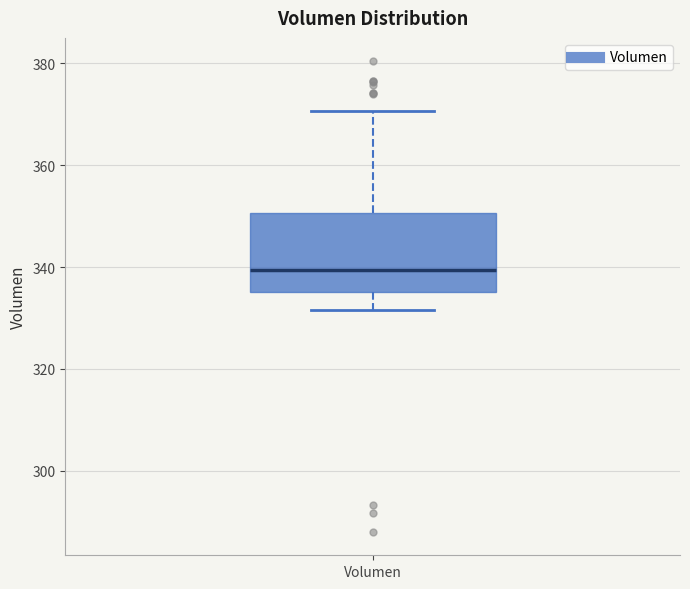

Read this box plot against the y-axis: the position of the median line, the range covered by the box, and the ends of both whiskers. The values are not printed on the chart, so give them approximately, as read against the axis.

median 340, box 336 to 350, whiskers 332 to 370